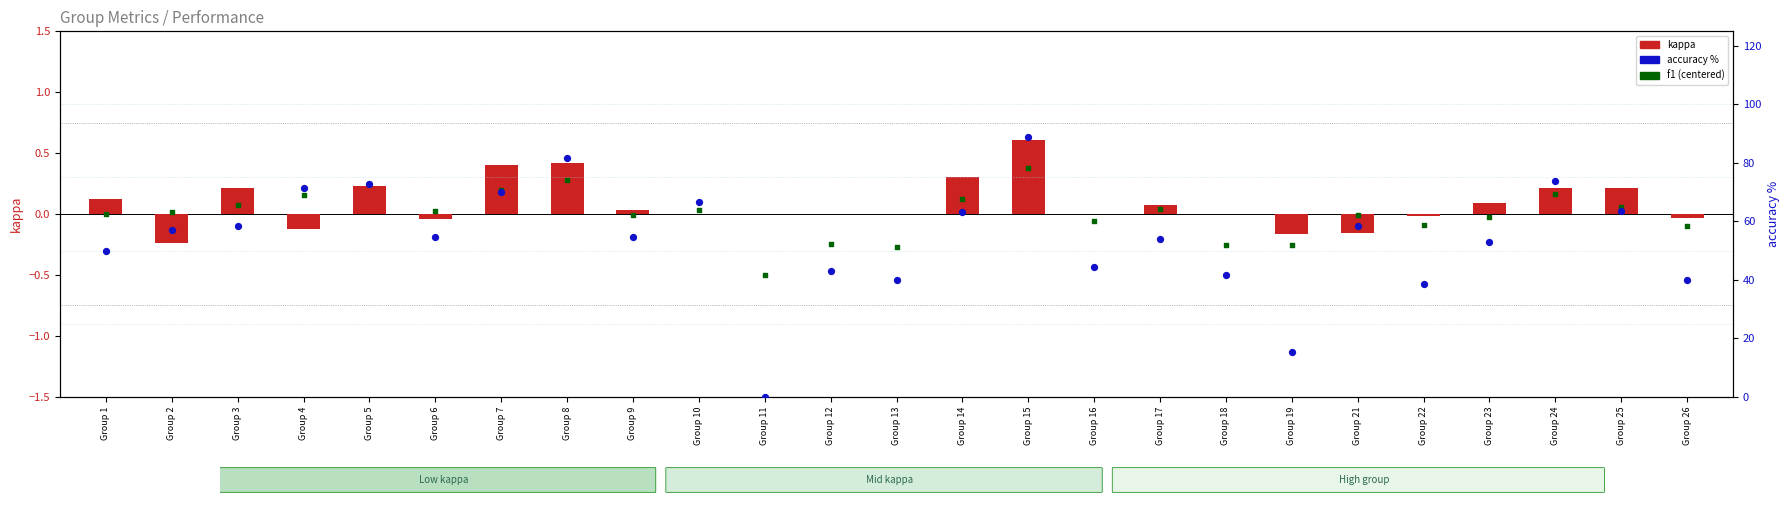

Which series has the largest Y range (max minus min)?

accuracy % (percentile style)